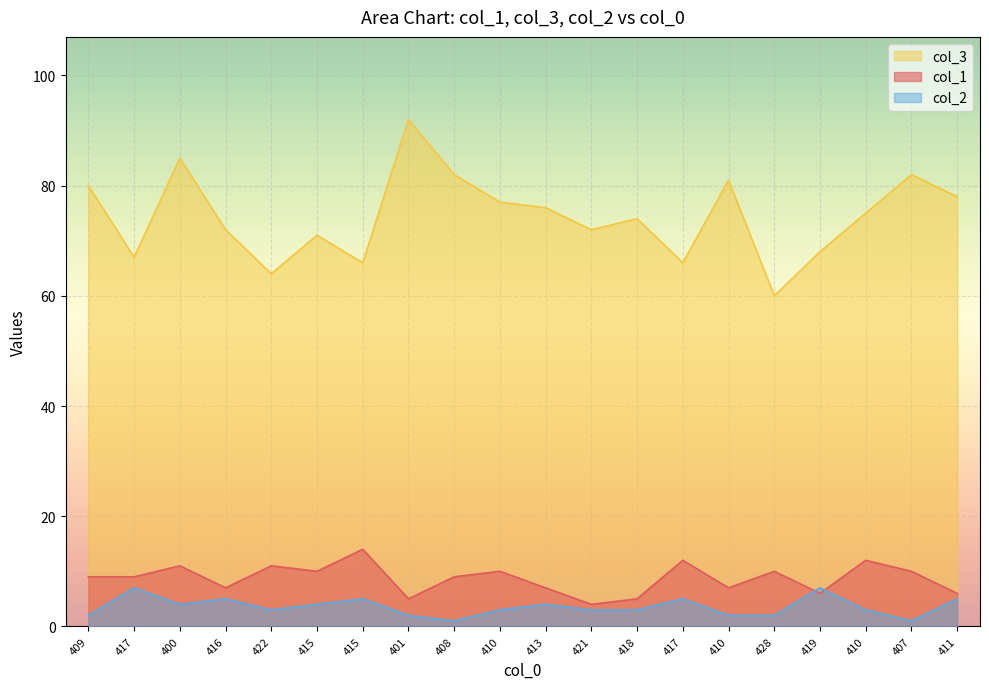

Reading right to left, what are all the values shown in this chart?

col_1: 411=6	407=10	410=12	419=6	428=10	410=7	417=12	418=5	421=4	413=7	410=10	408=9	401=5	415=14	415=10	422=11	416=7	400=11	417=9	409=9
col_3: 411=78	407=82	410=75	419=68	428=60	410=81	417=66	418=74	421=72	413=76	410=77	408=82	401=92	415=66	415=71	422=64	416=72	400=85	417=67	409=80
col_2: 411=5	407=1	410=3	419=7	428=2	410=2	417=5	418=3	421=3	413=4	410=3	408=1	401=2	415=5	415=4	422=3	416=5	400=4	417=7	409=2